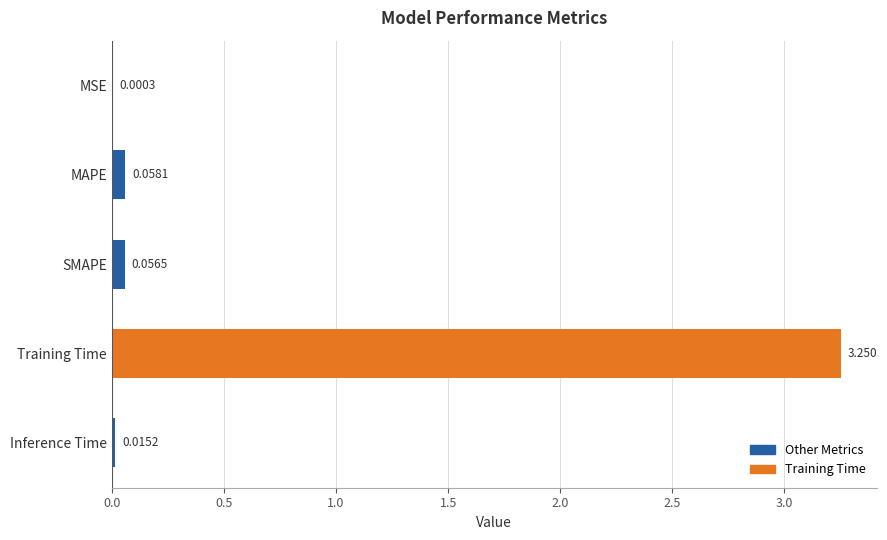

At which label is the value closest to 1?

MAPE